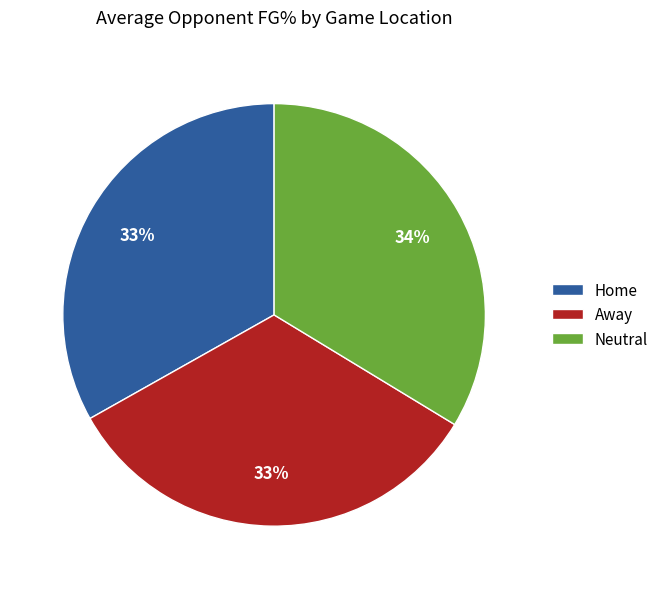

To the nearest percent, what is the difference between the Neutral and Away slice percentages?

1%